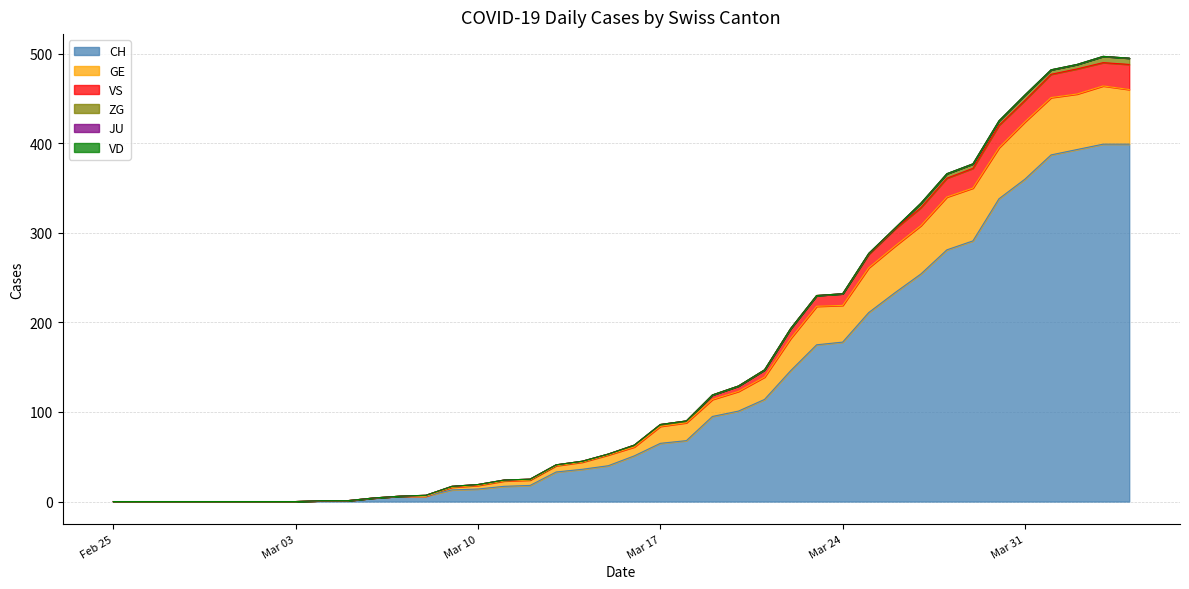

True or false: CH and VS intersect in this chart.

False